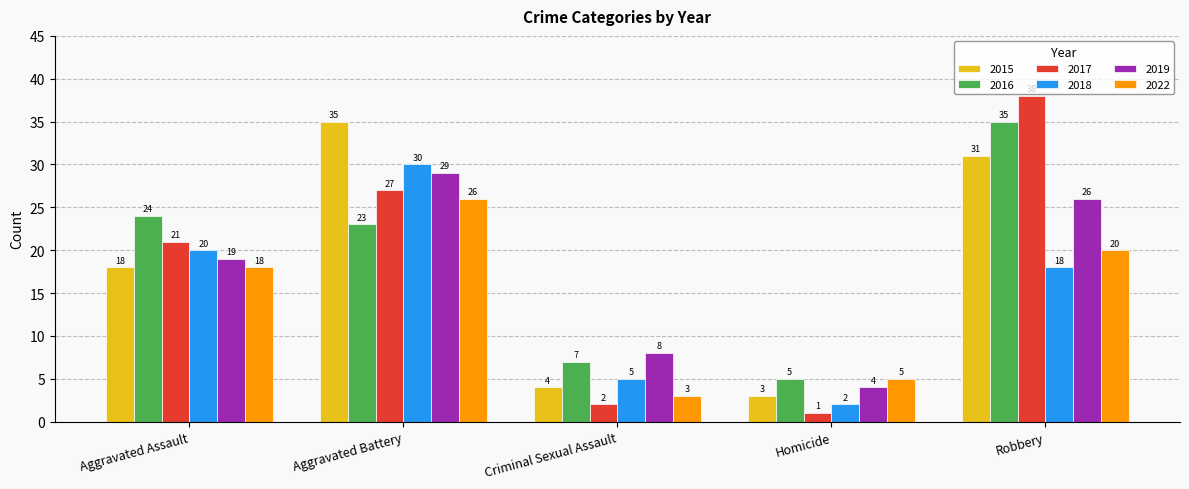

The value of 2022 at Homicide is 5. True or false?

True